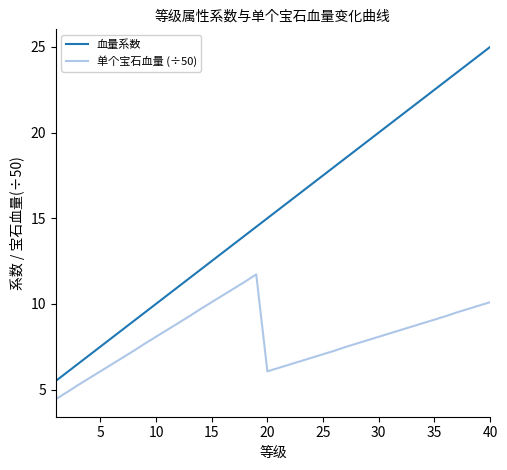

Rank the series by their average value, from highest to lowest.

血量系数, 单个宝石血量 (÷50)